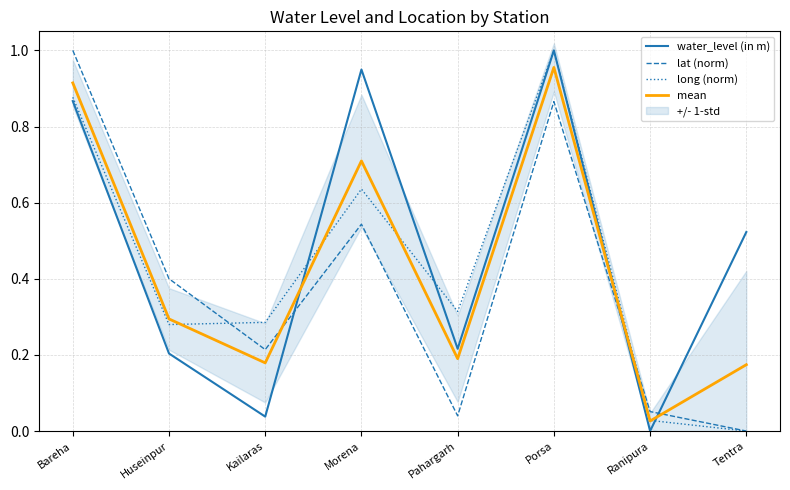

What value does the long (norm) series have at Huseinpur?

0.3